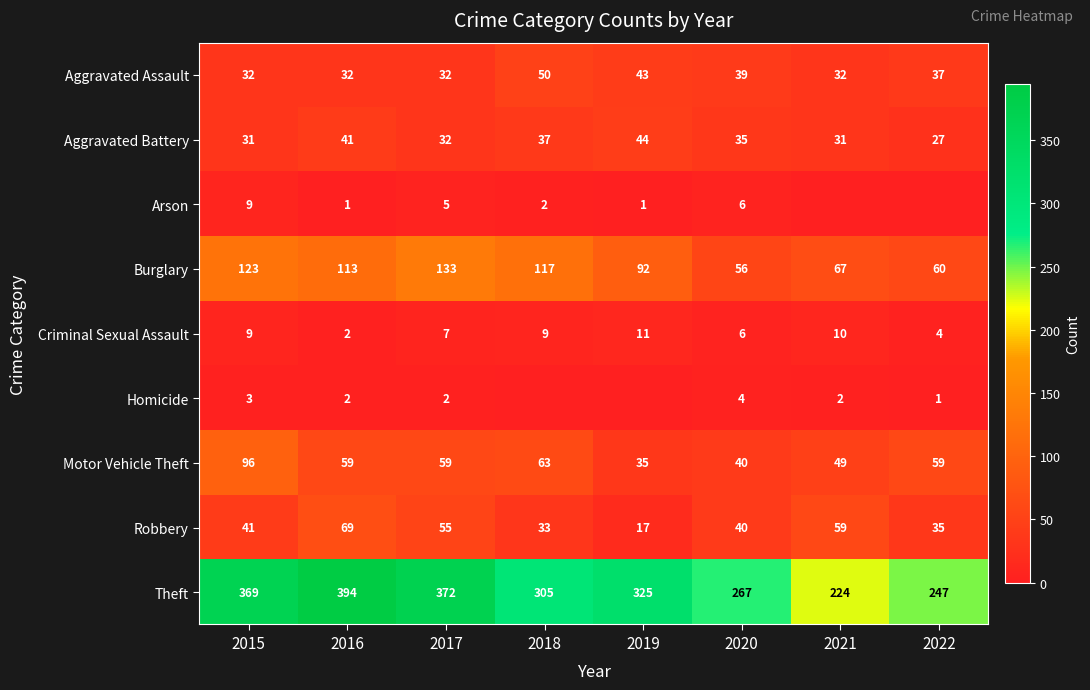

At how many categories does at least one series exceed 367?

3